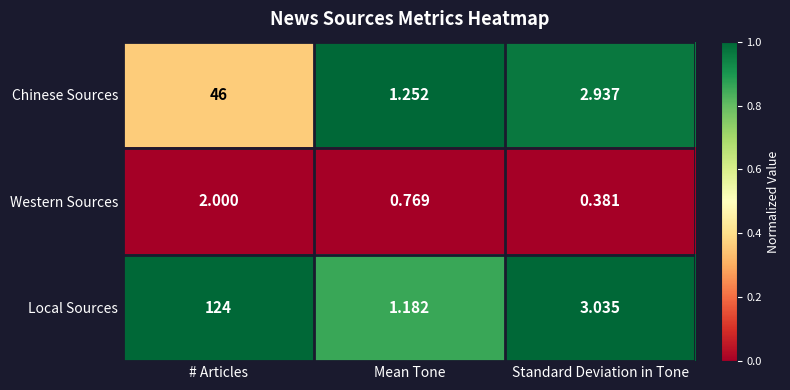

At Standard Deviation in Tone, list the series in order from smallest to largest.

Western Sources, Chinese Sources, Local Sources